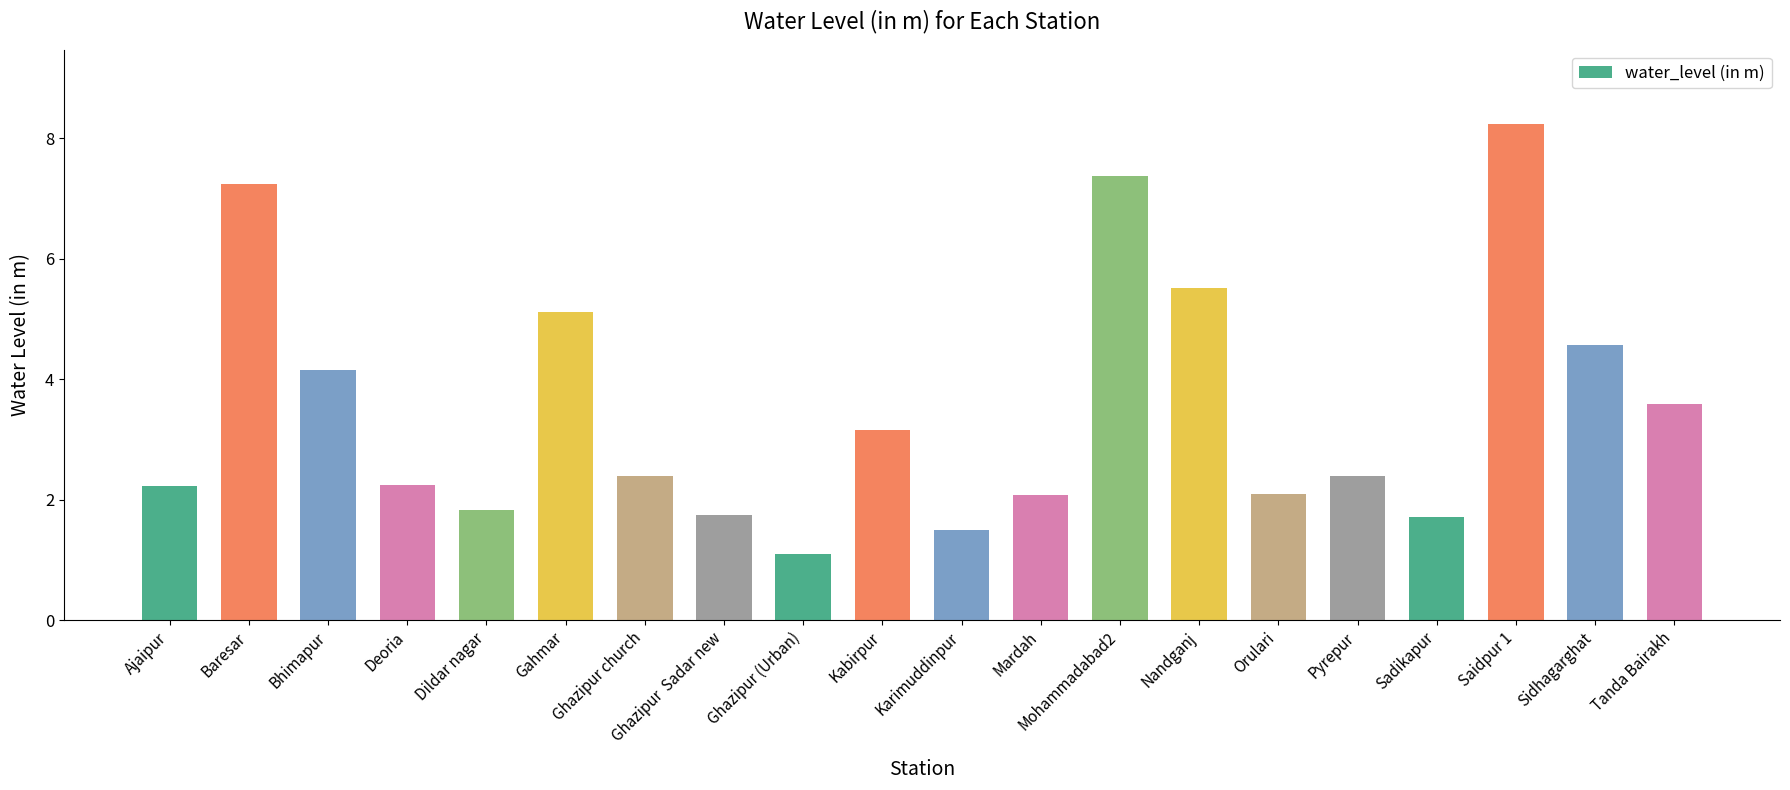

What is the label of the 4th bar from the left?

Deoria